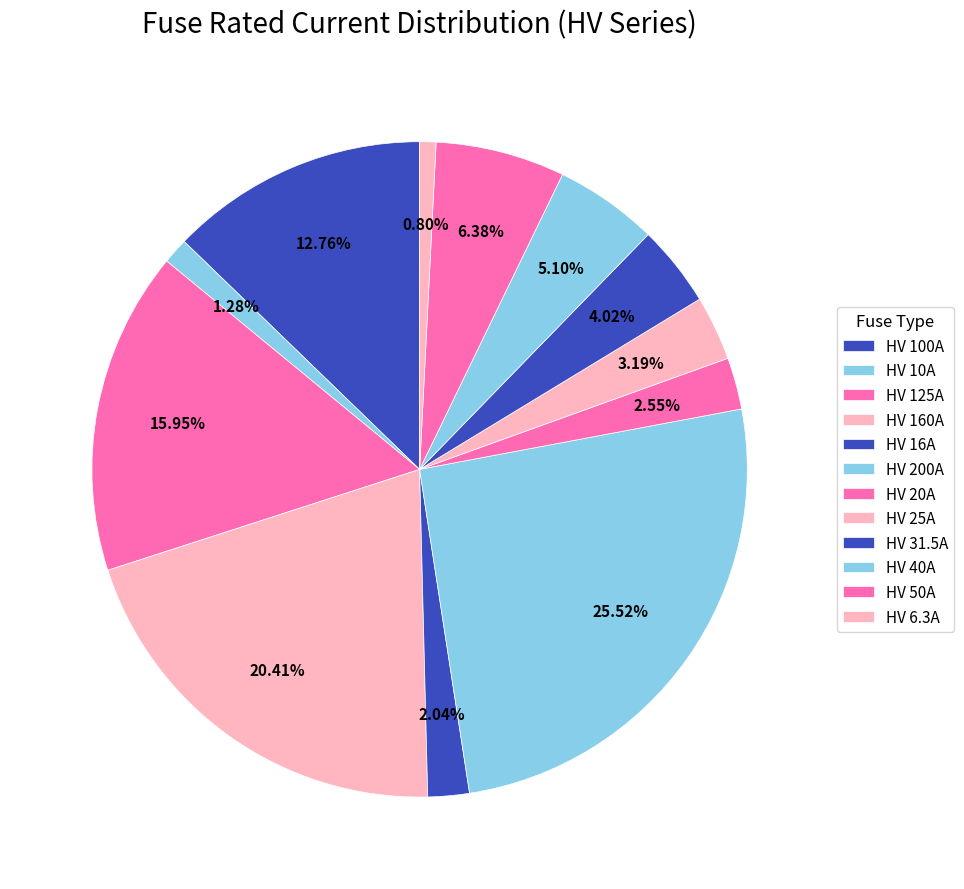

What portion of the pie excludes HV 100A?

87.2%